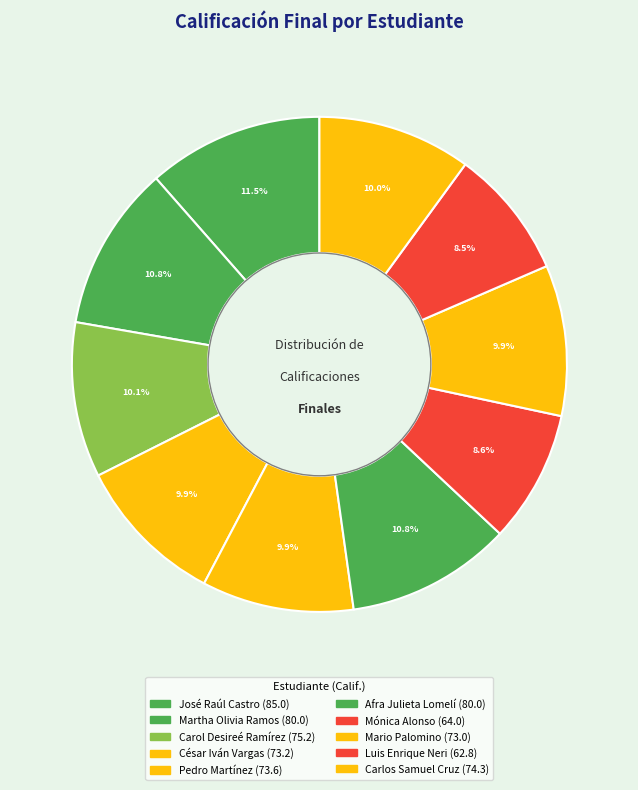

Rank the categories by value from lowest to highest.

Luis Enrique Neri, Mónica Alonso, Mario Palomino, César Iván Vargas, Pedro Martínez, Carlos Samuel Cruz, Carol Desireé Ramírez, Martha Olivia Ramos, Afra Julieta Lomelí, José Raúl Castro